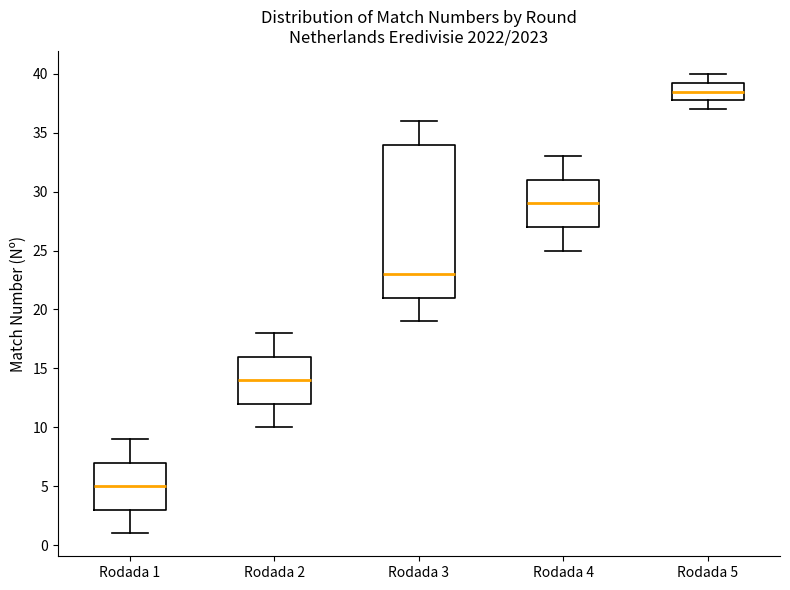

Which box is the tallest, from its lower edge to its upper edge?

Rodada 3